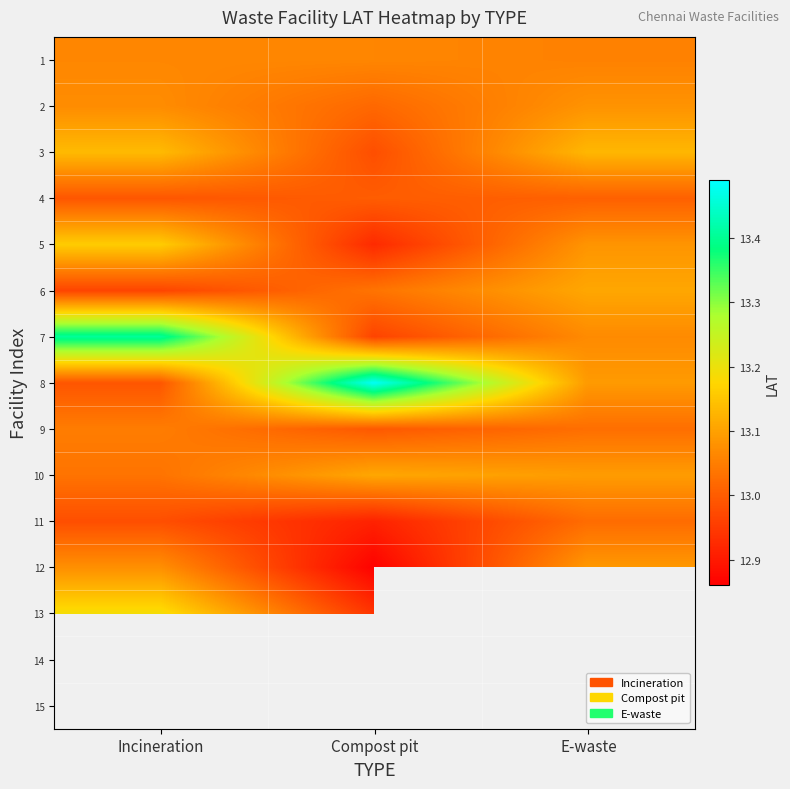

Which series has the largest total across all categories?

8